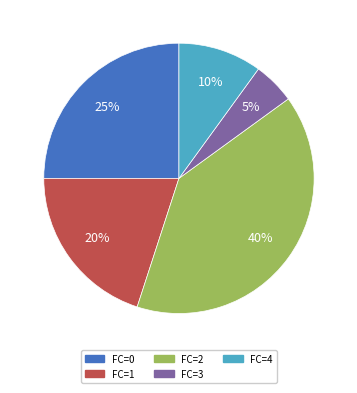

Does any single category account for the majority?

No